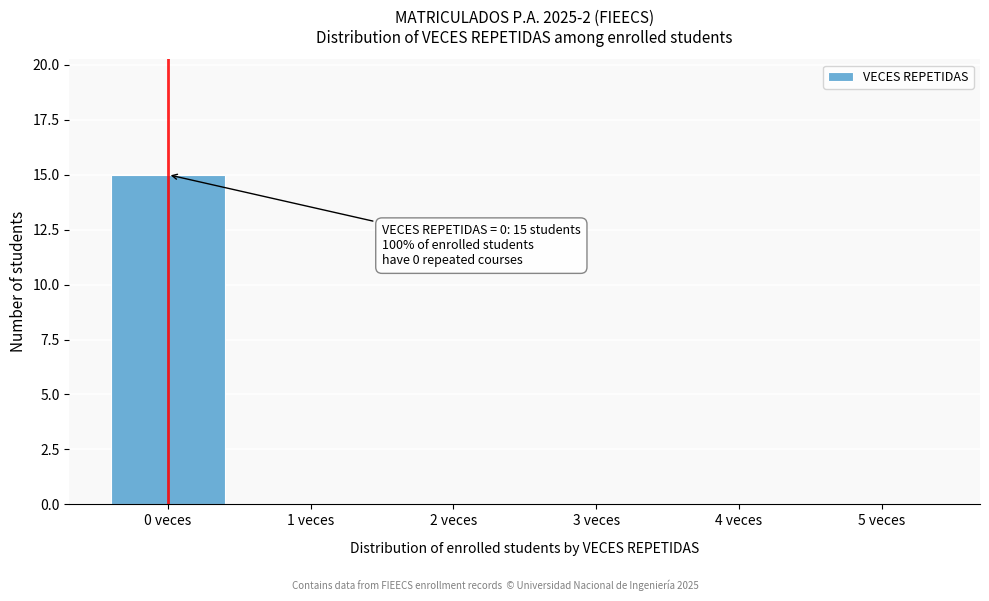

What is the maximum value shown in the chart?

15